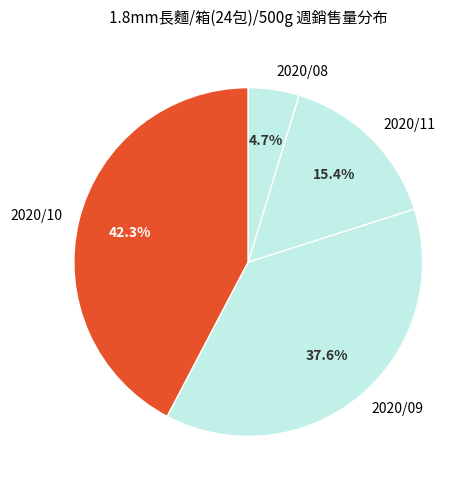

Combined, do 2020/11 and 2020/09 account for over 50%?

Yes